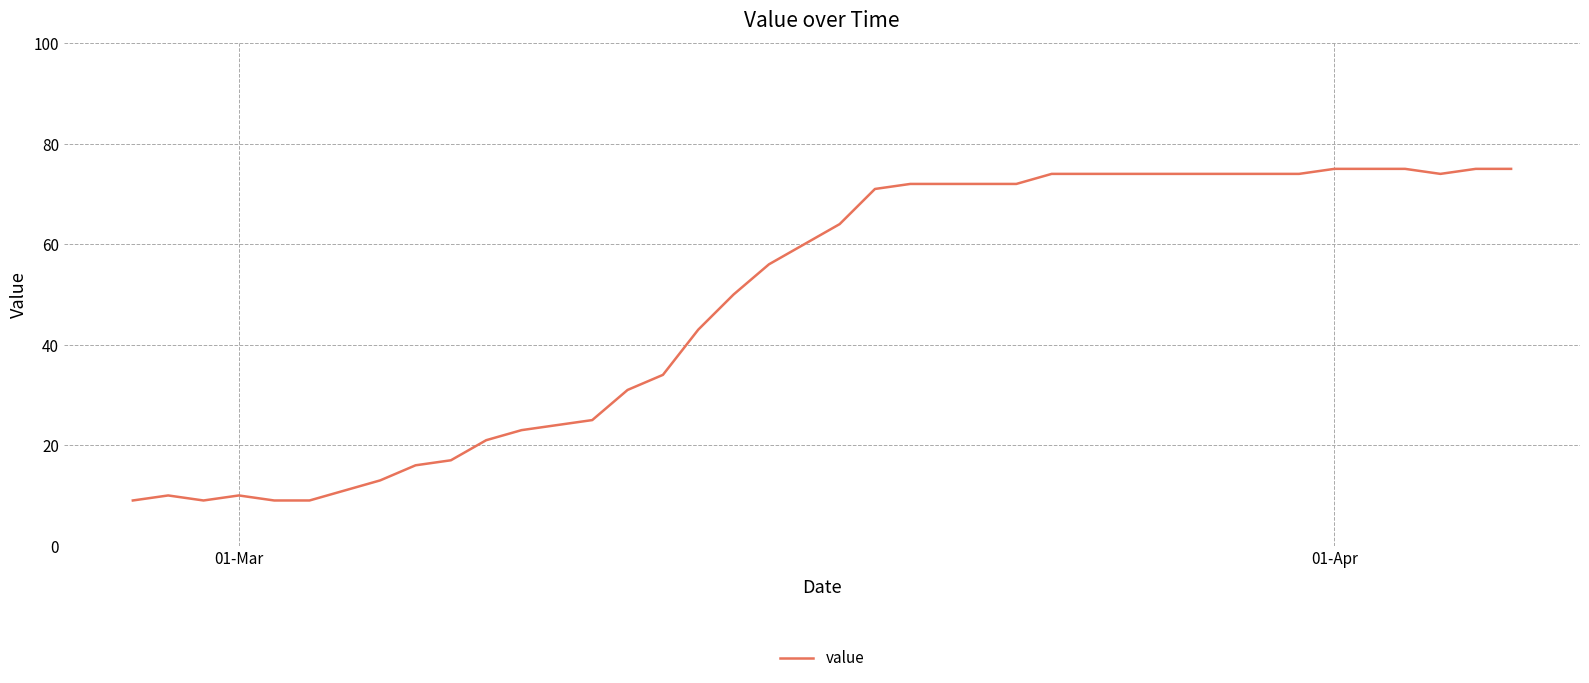

What is the greatest value displayed?

75